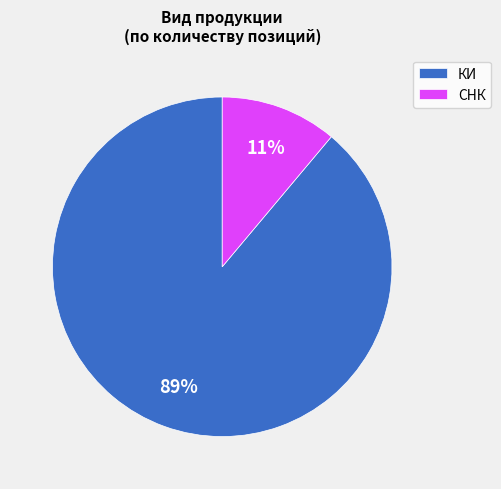

Is there any slice that represents more than half of the pie?

Yes